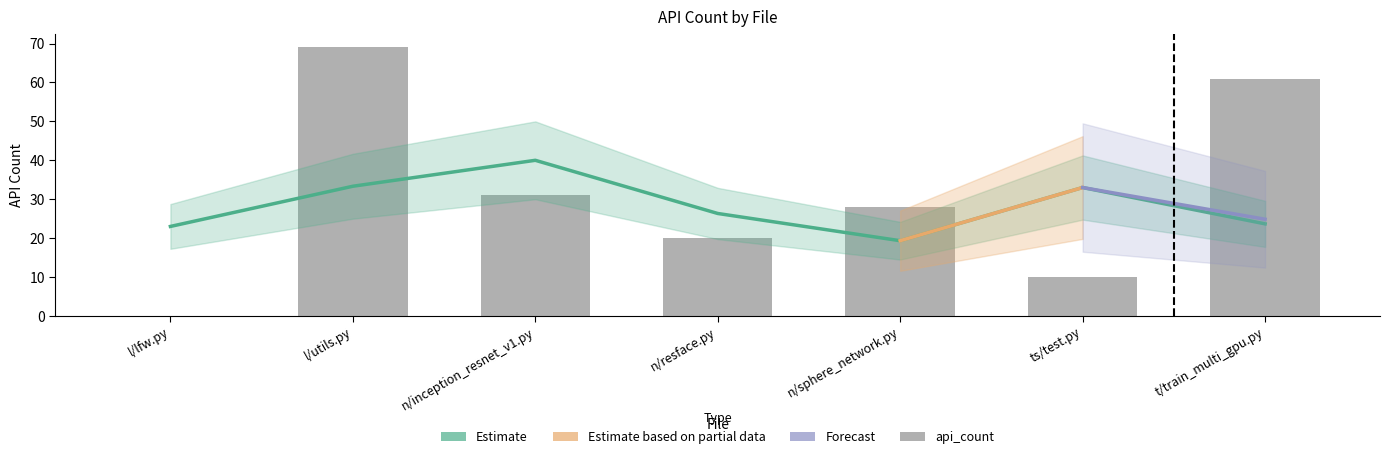

List the labels in order of value, smallest first.

l/lfw.py, ts/test.py, n/resface.py, n/sphere_network.py, n/inception_resnet_v1.py, t/train_multi_gpu.py, l/utils.py